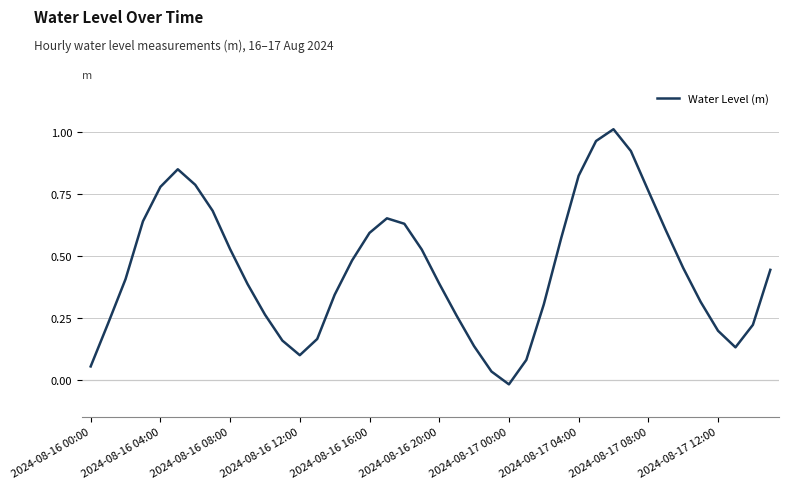

What is the label of the 25th point from the right?

15